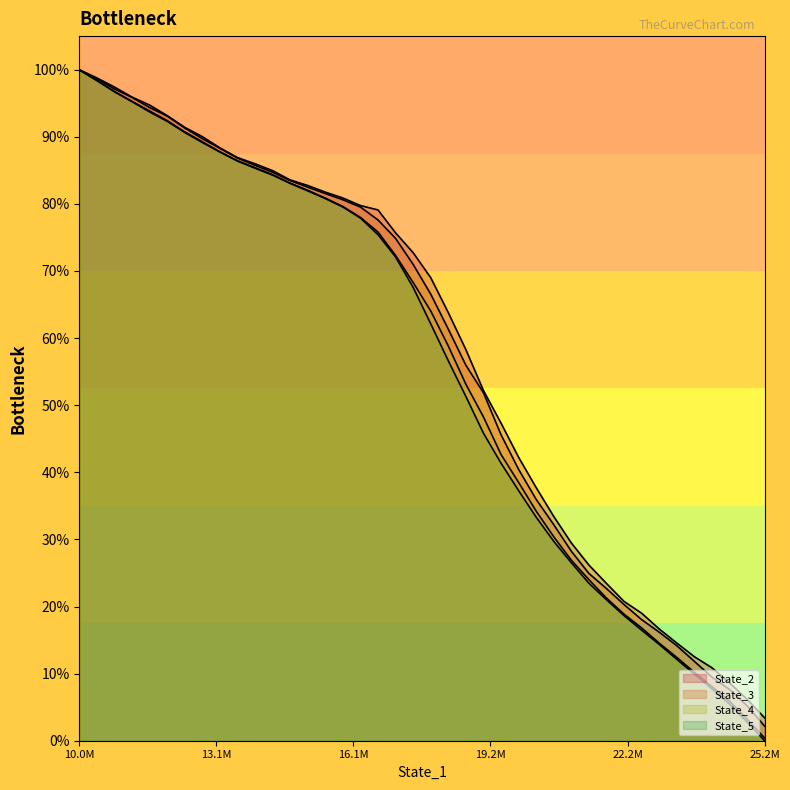

What is the sum of all State_3 values?

23.1